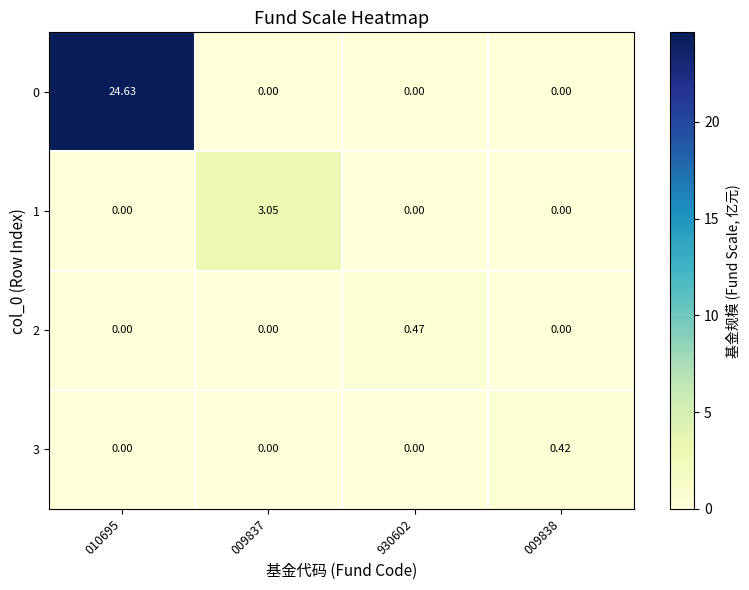

What is the maximum value shown in the chart?

24.6